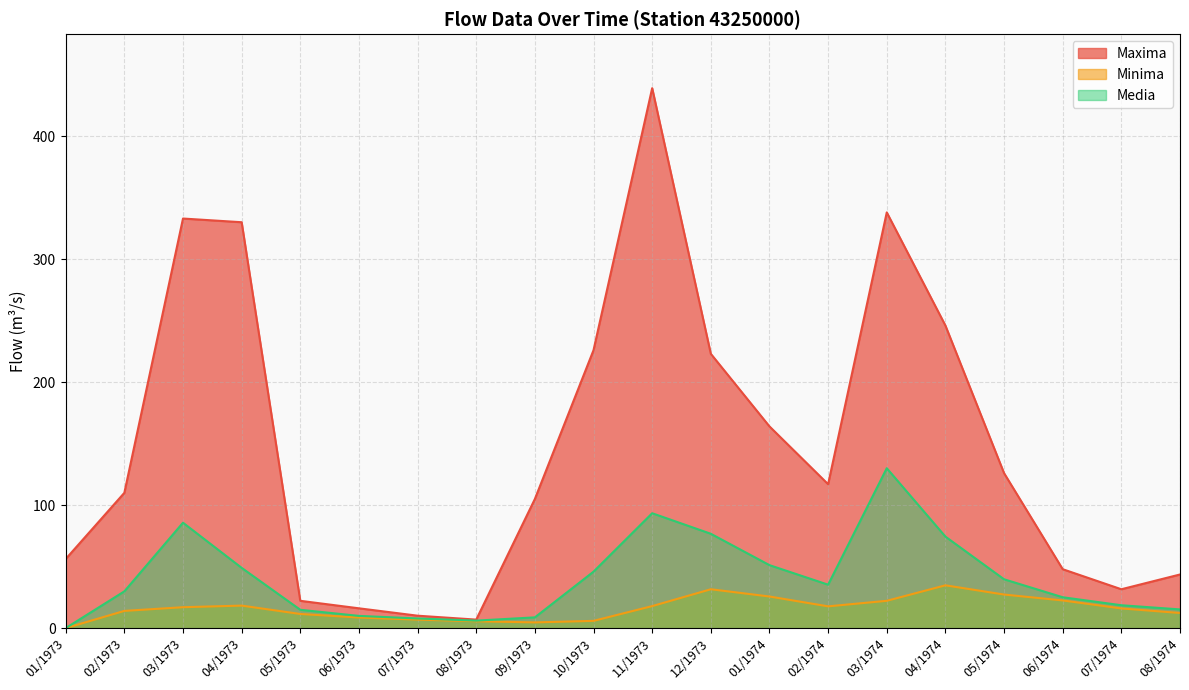

True or false: Media has a value of 9.9 at 06/1973.

True